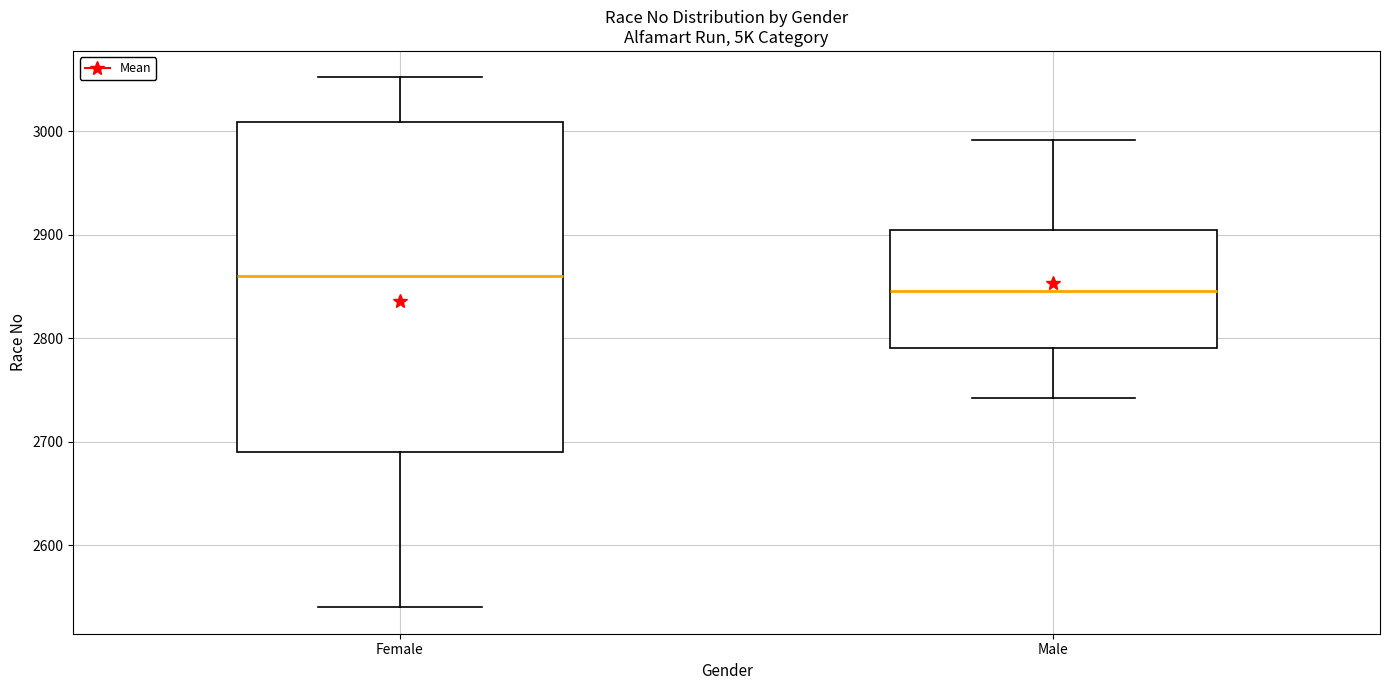

Where is the lower edge of the box for Male on the y-axis? The values are not printed on the chart, so give them approximately, as read against the axis.

2790